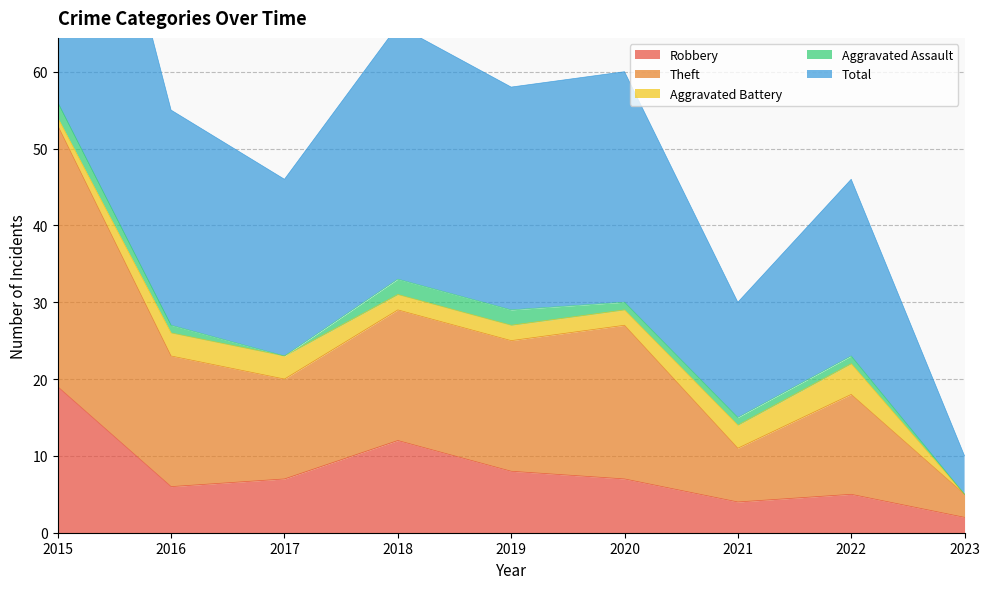

Which series has the largest total across all categories?

Total